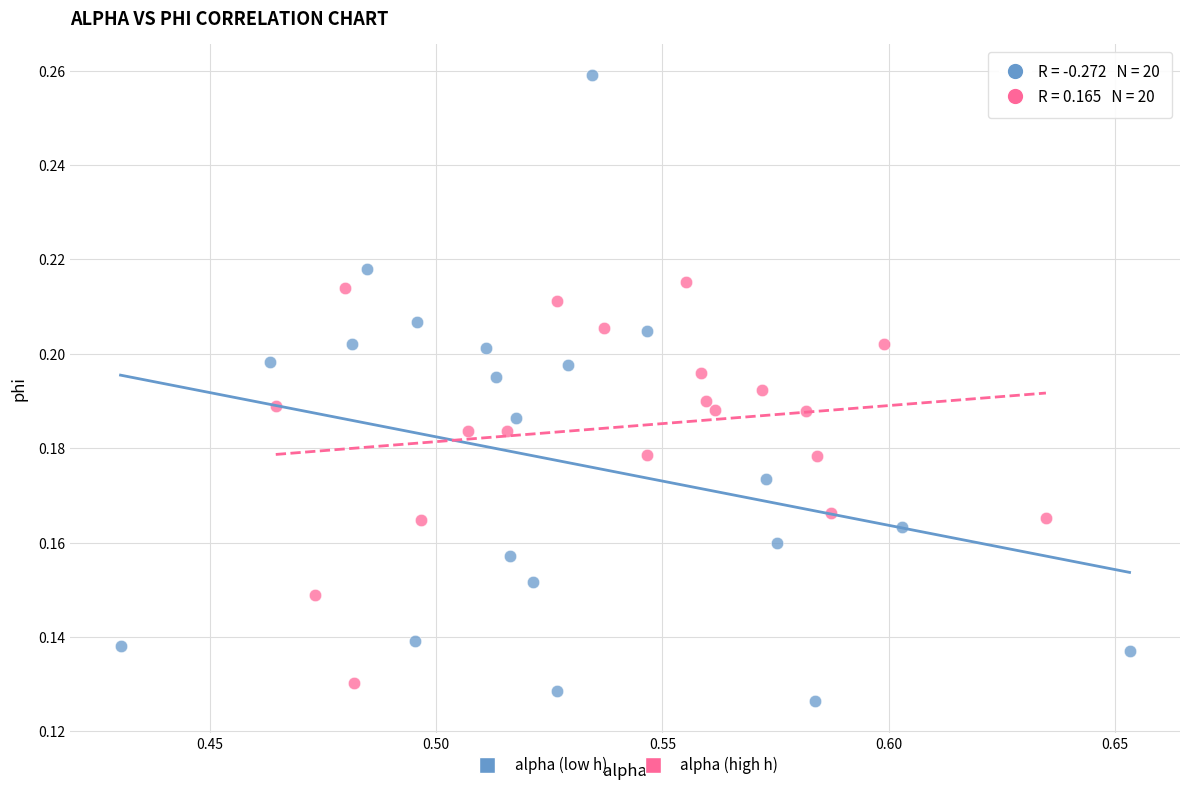

Which series contains the highest Y value?

alpha (low h)